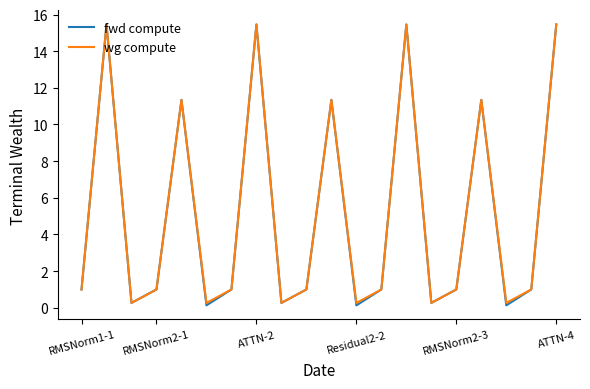

Which series has the largest range (max minus min)?

fwd compute